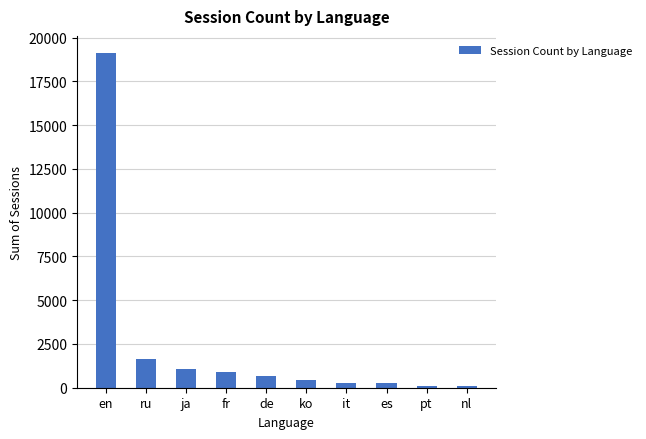

How many bars are there in total?

10